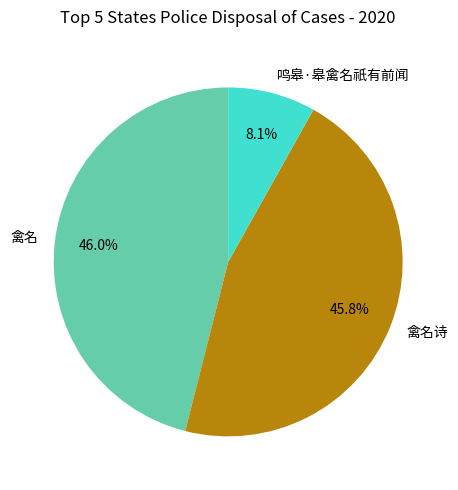

How many segments does this pie chart have?

3